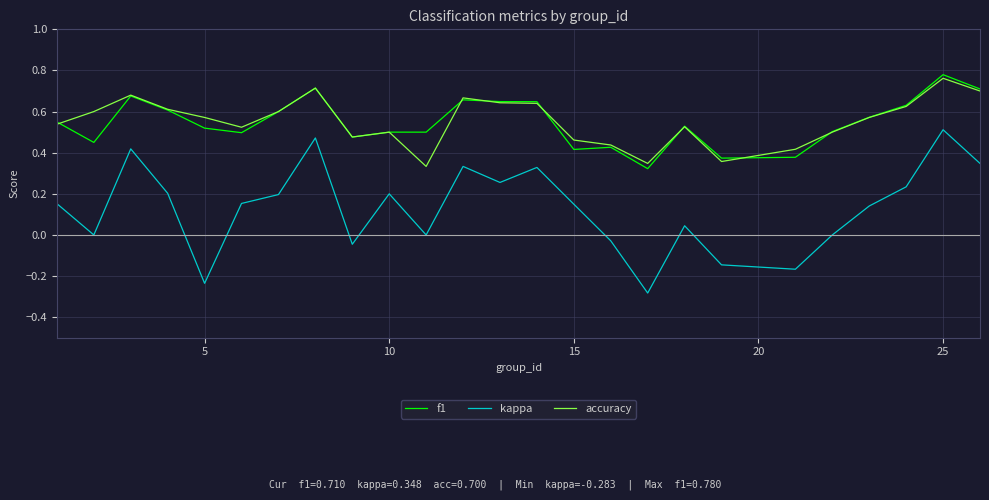

Which series has the widest spread of values?

kappa